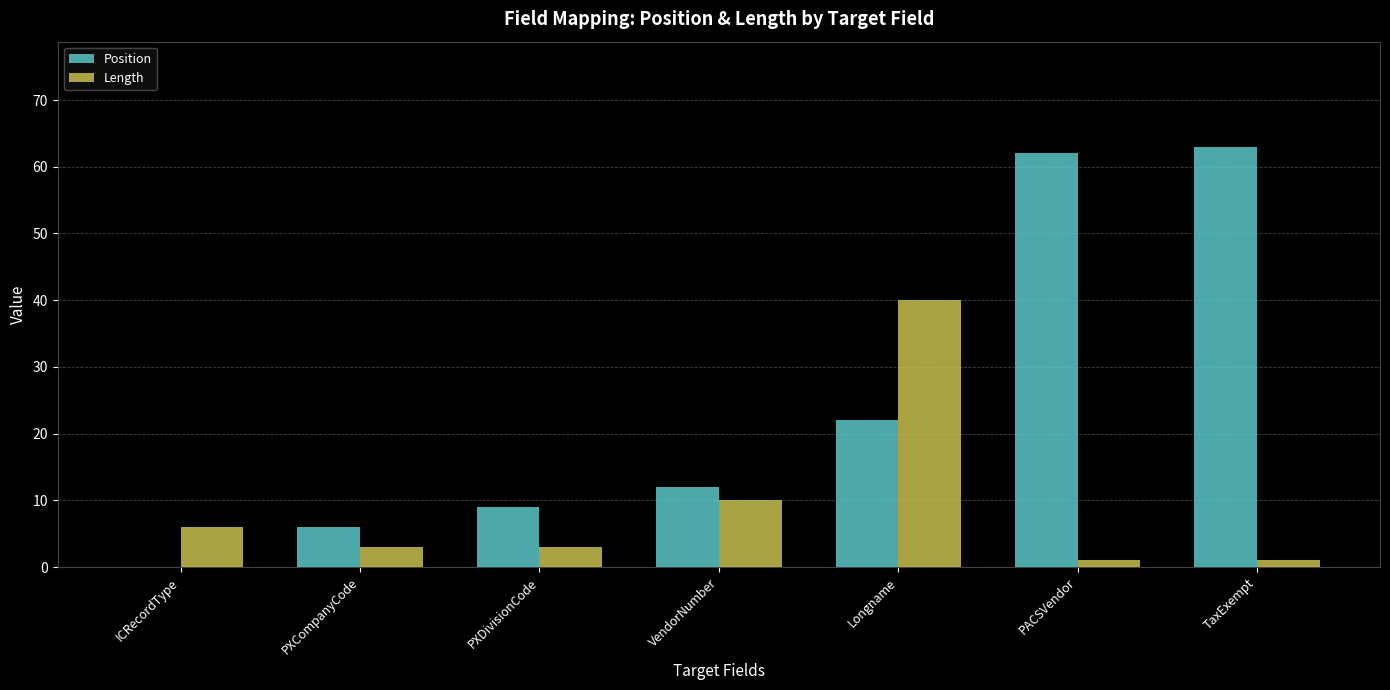

What is the sum of the Length values at PXCompanyCode and TaxExempt?

4